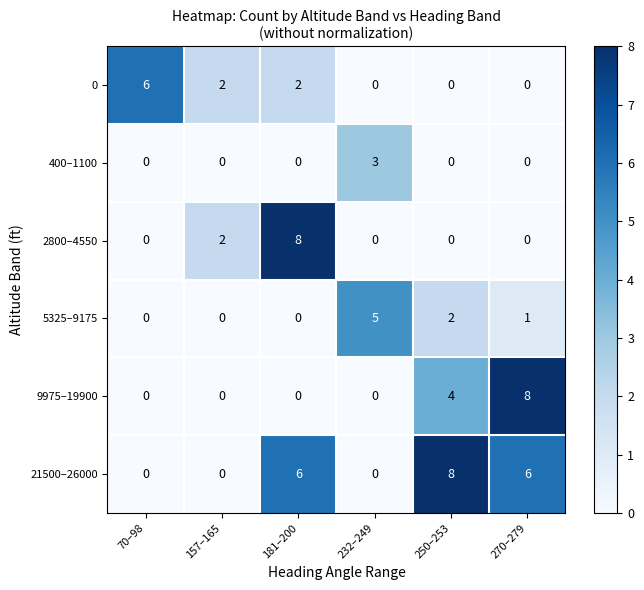

What is the difference between the highest and lowest values at 181–200?

8